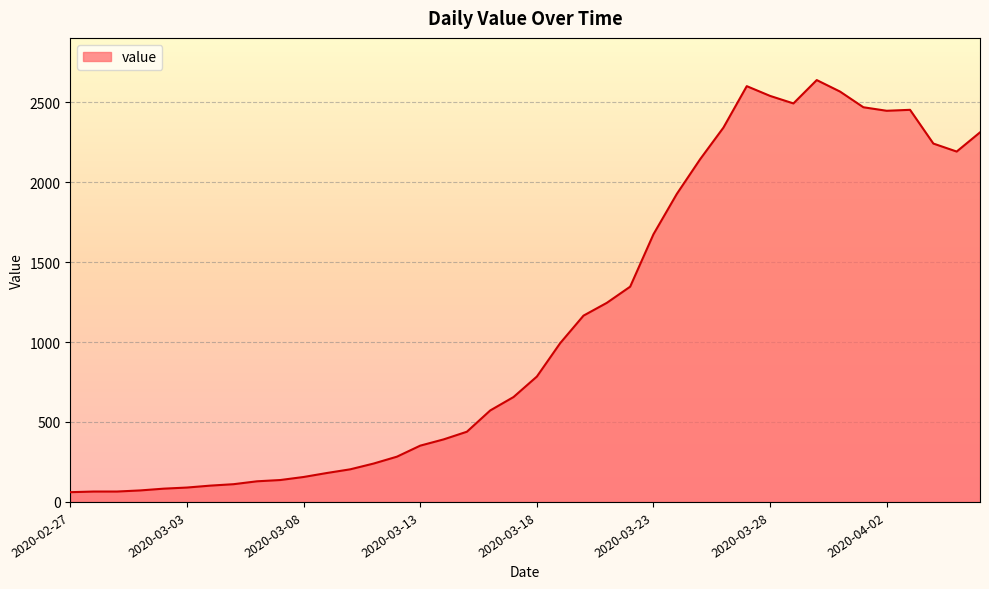

What is the greatest value displayed?

2638